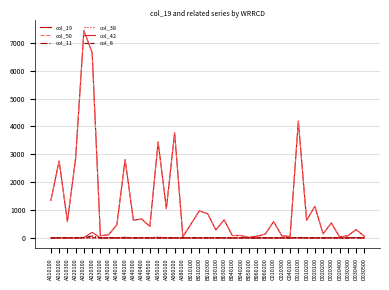

Is it true that col_8 equals 0 at D020300?

True